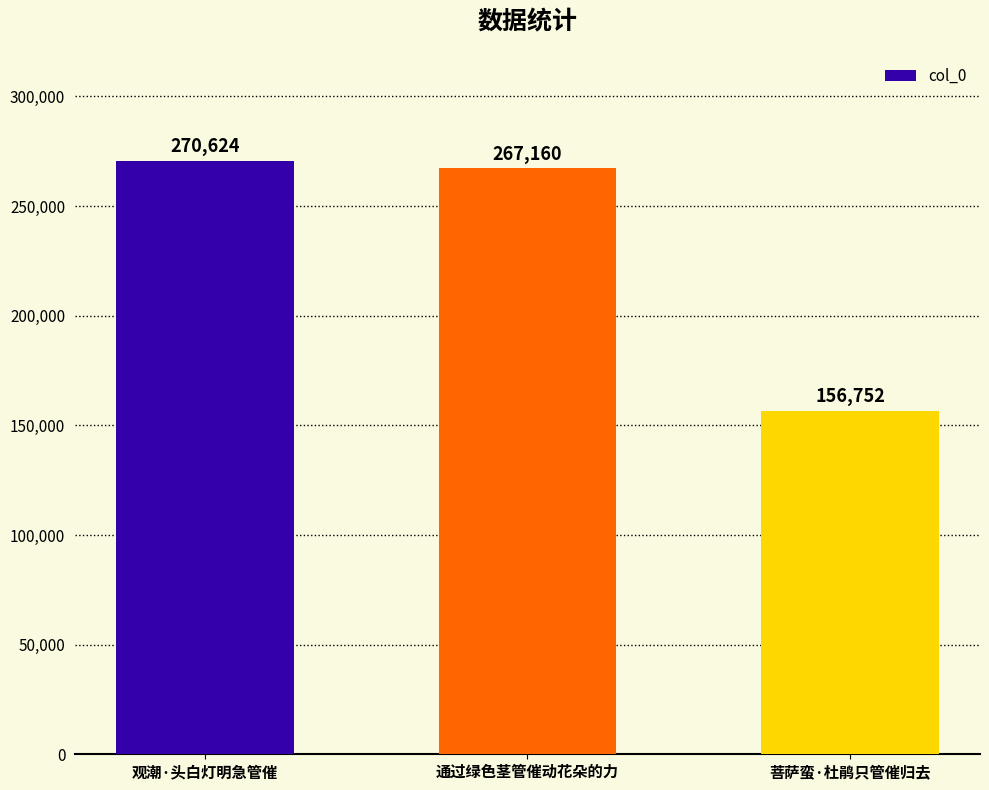

True or false: the data shows 270624 at 观潮·头白灯明急管催.

True